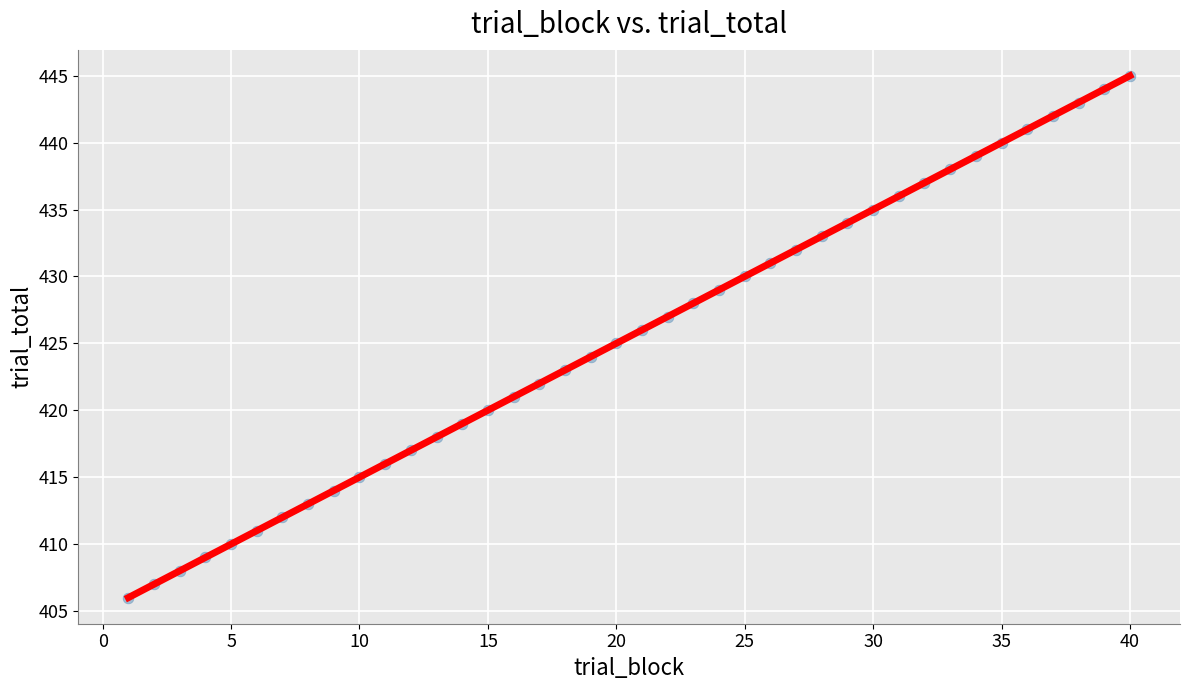

What is the range of Y values (max minus min)?

39